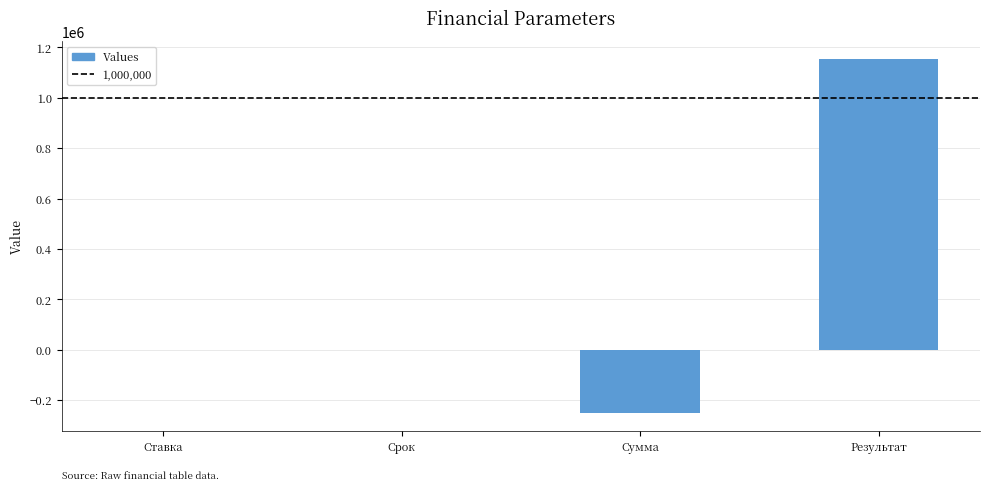

Is it true that the value at Срок is 7.0?

True